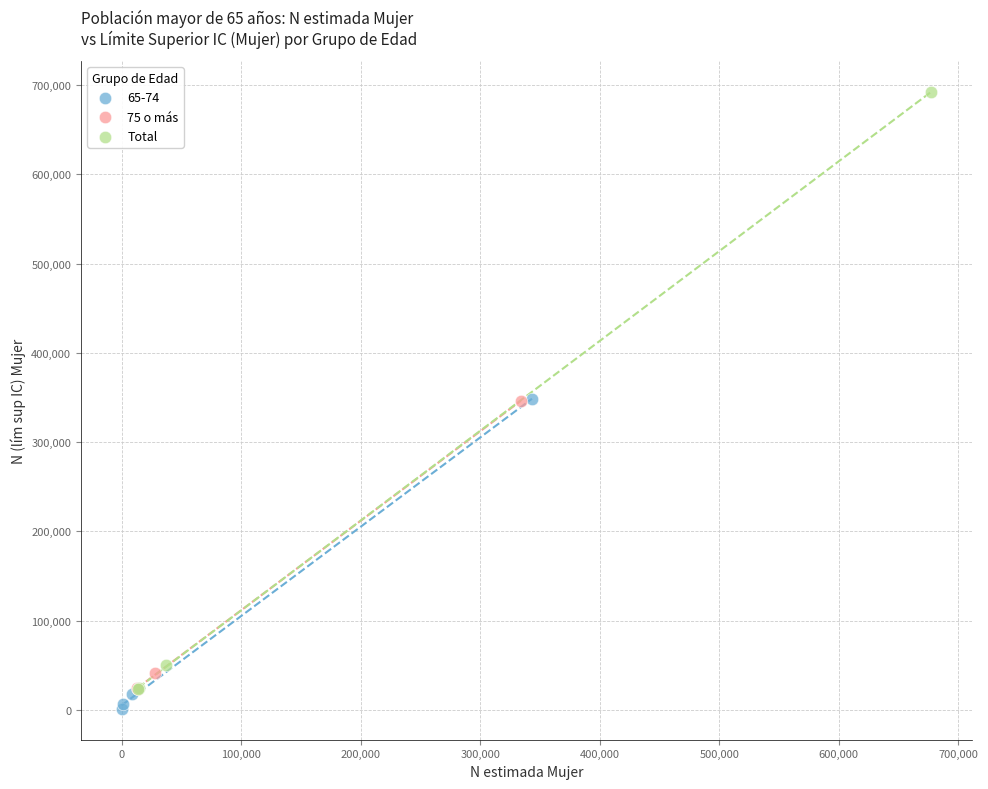

Which series contains the highest Y value?

Total